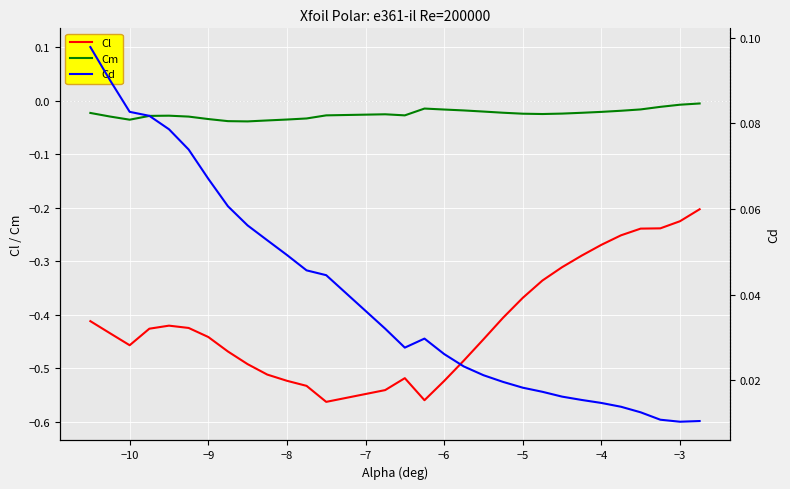

Which series has the largest total across all categories?

Cd